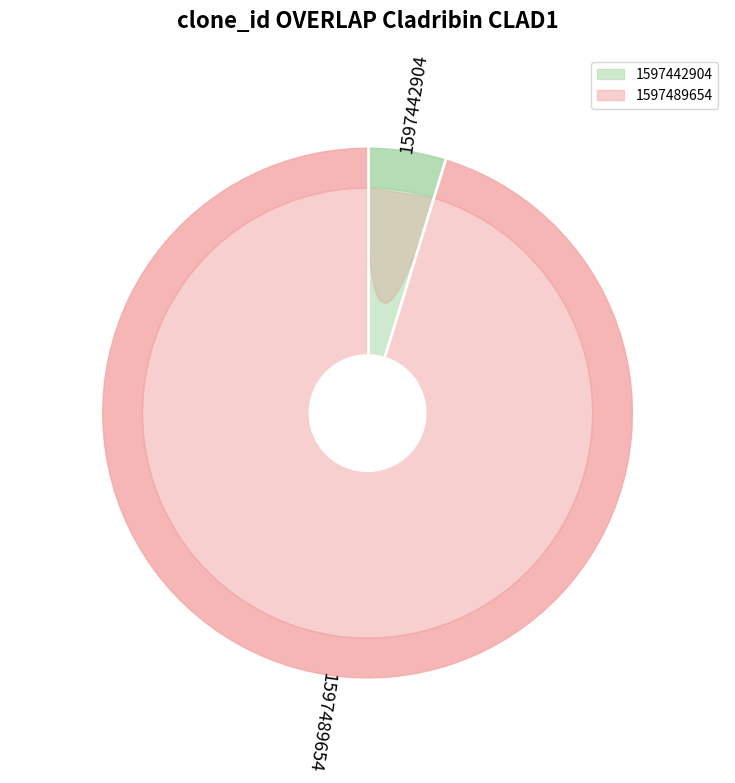

Rank the categories by value from lowest to highest.

1597442904, 1597489654